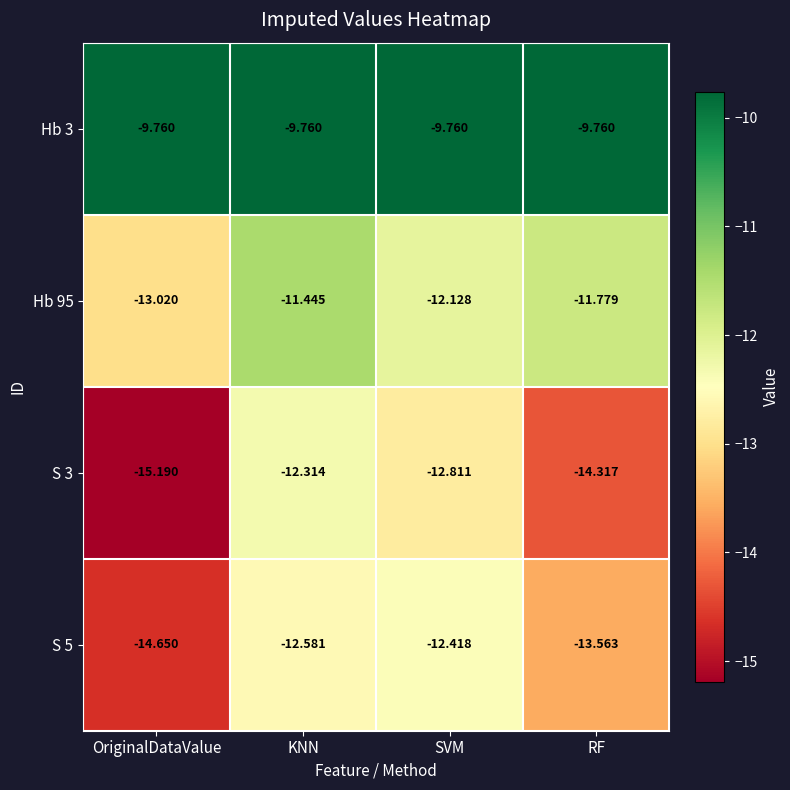

What is the total value across all series at KNN?

-46.1